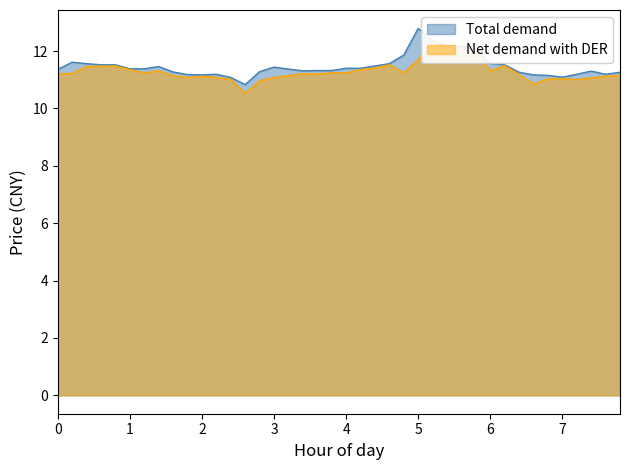

What is the lowest value of the Total demand series?

10.8